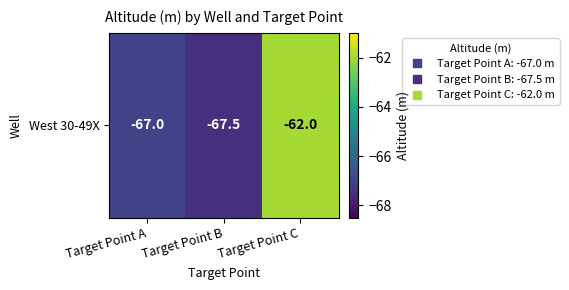

What is the greatest value displayed?

-62.0